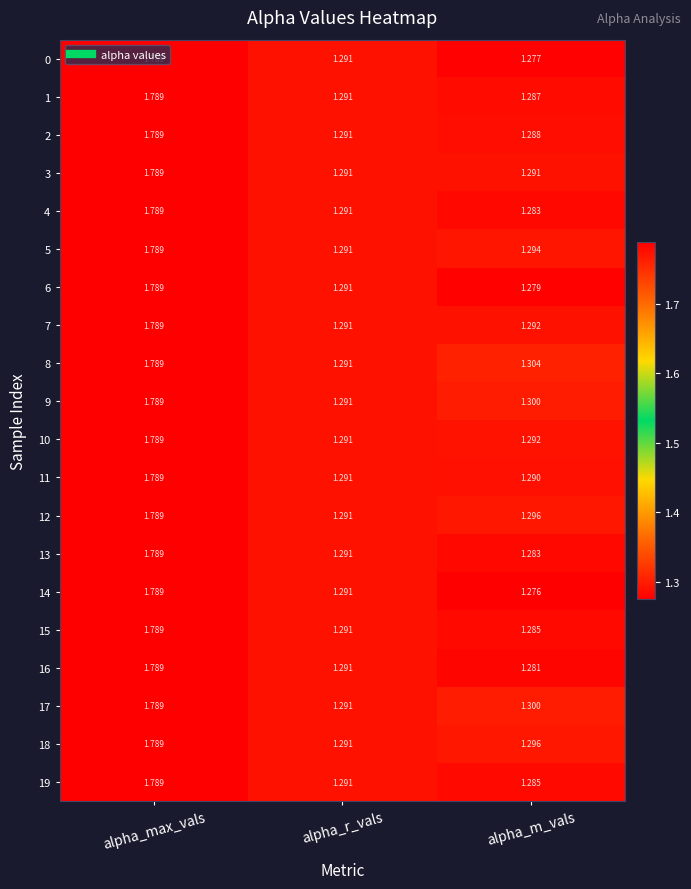

At which category does the chart reach its minimum across all series?

alpha_m_vals